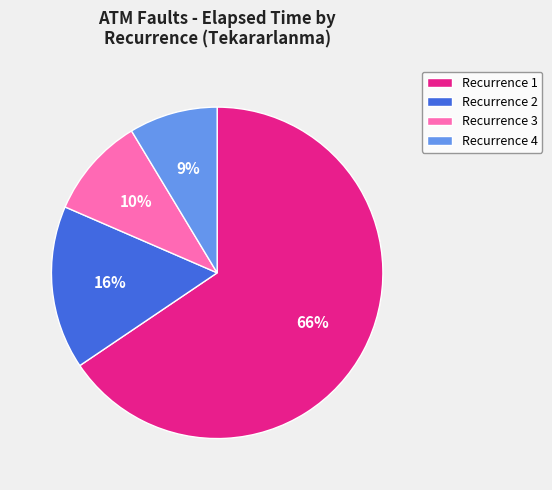

What percentage is the Recurrence 2 slice, to the nearest percent?

16%